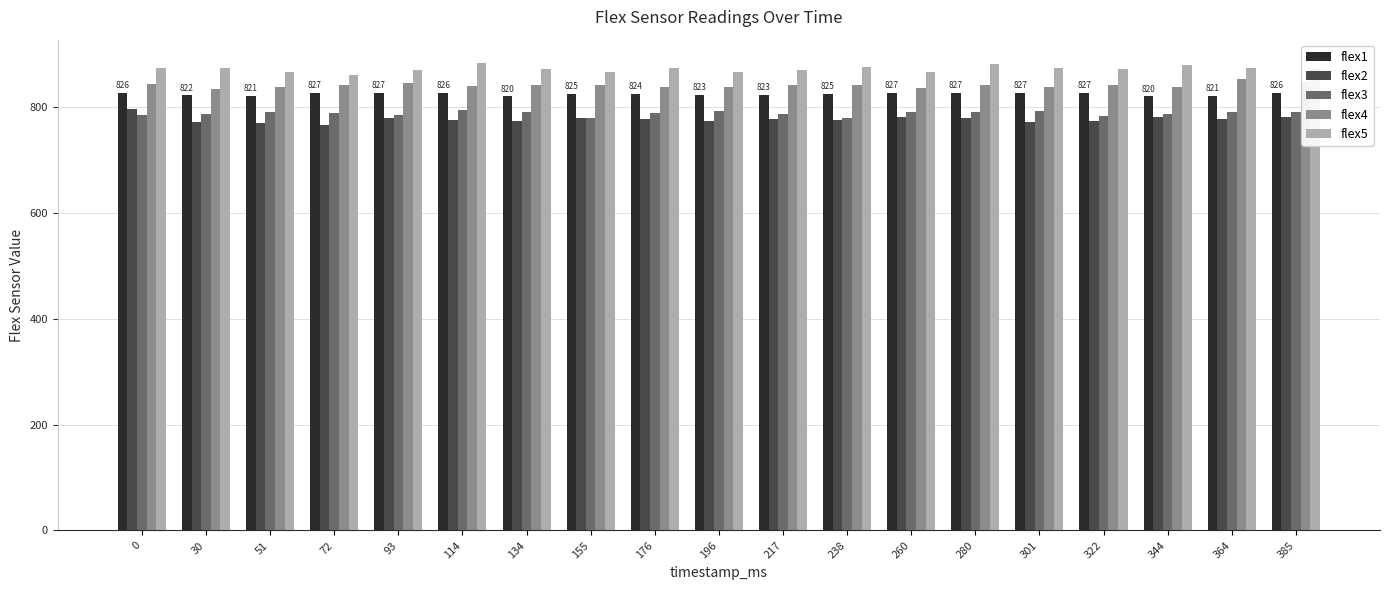

What is the spread (max minus min) of values at 30?

103